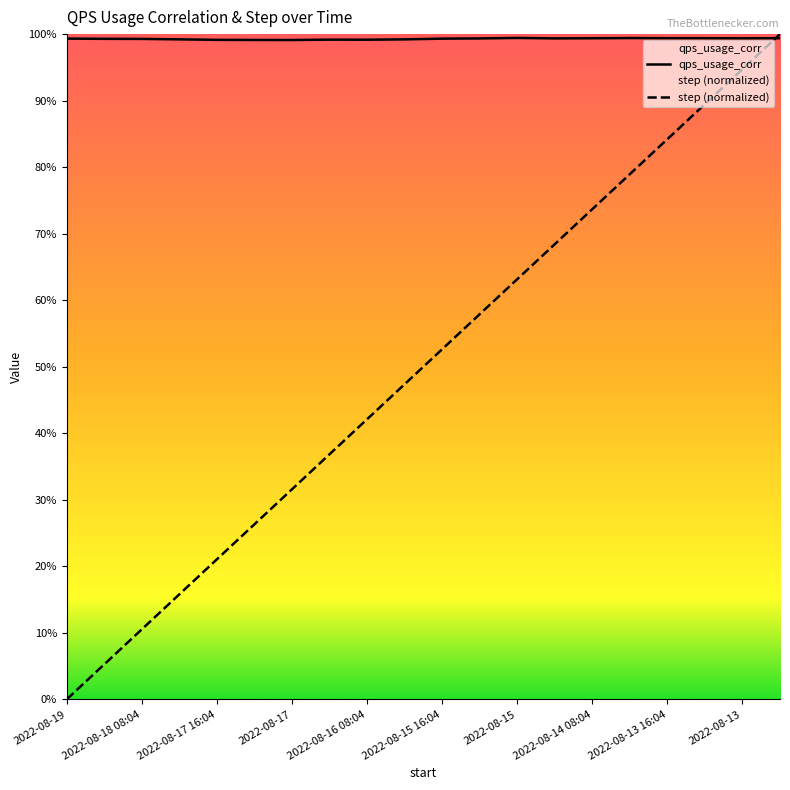

Reading right to left, list all the values displayed in this chart.

qps_usage_corr: 1.0	1.0	1.0	1.0	1.0	1.0	1.0	1.0	1.0	1.0	1.0	1.0	1.0	1.0	1.0	1.0	1.0	1.0	1.0	1.0
step: 1.0	0.9	0.9	0.8	0.8	0.7	0.7	0.6	0.6	0.5	0.5	0.4	0.4	0.3	0.3	0.2	0.2	0.1	0.1	0.0